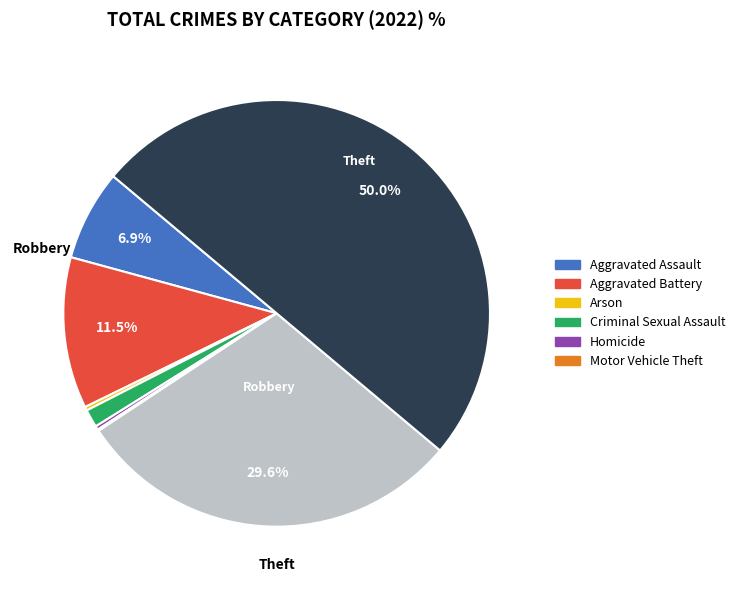

Does any single category account for the majority?

No